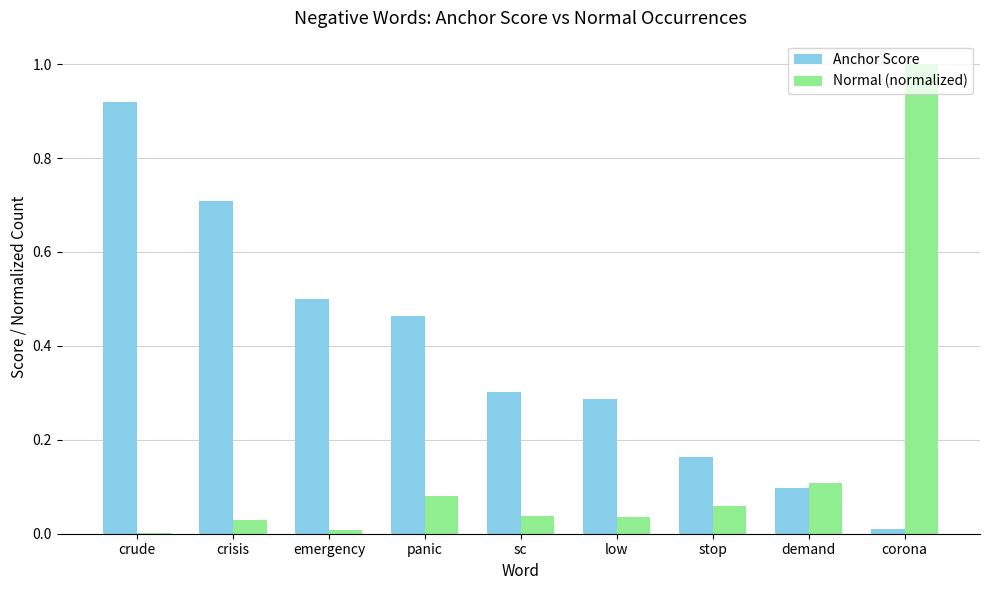

Between low and stop, which series saw the biggest shift?

Anchor Score